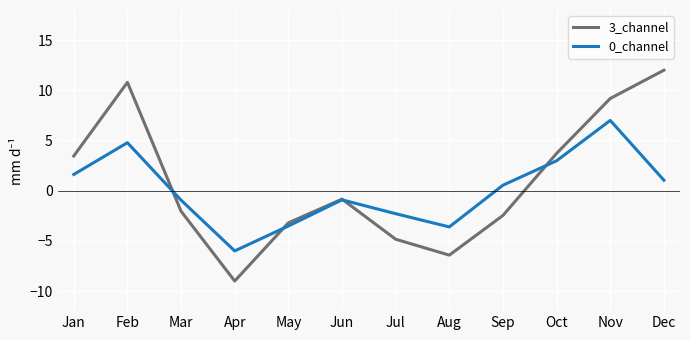

Is this an area chart (filled region under the line)?

No